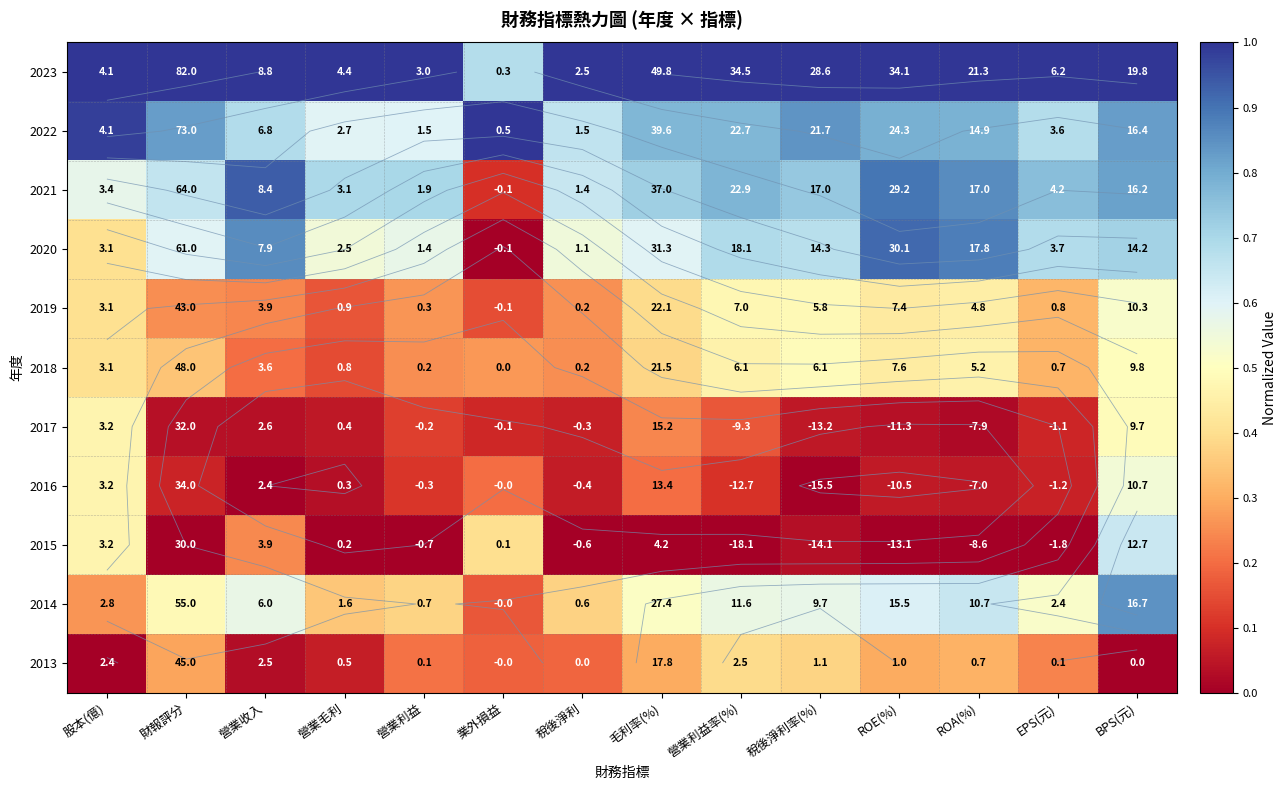

List the series in order of their peak value, highest first.

2023, 2022, 2021, 2020, 2014, 2015, 2016, 2019, 2018, 2017, 2013